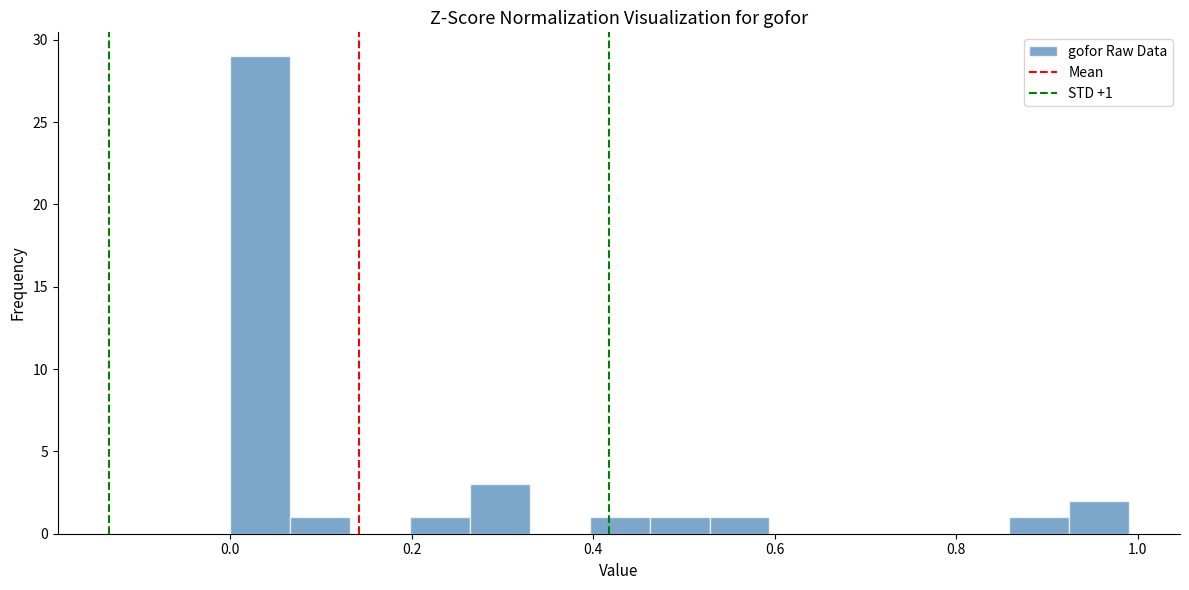

Around what value on the x-axis is the tallest bar? Give the approximate position of its centre, as read against the axis.

0.04